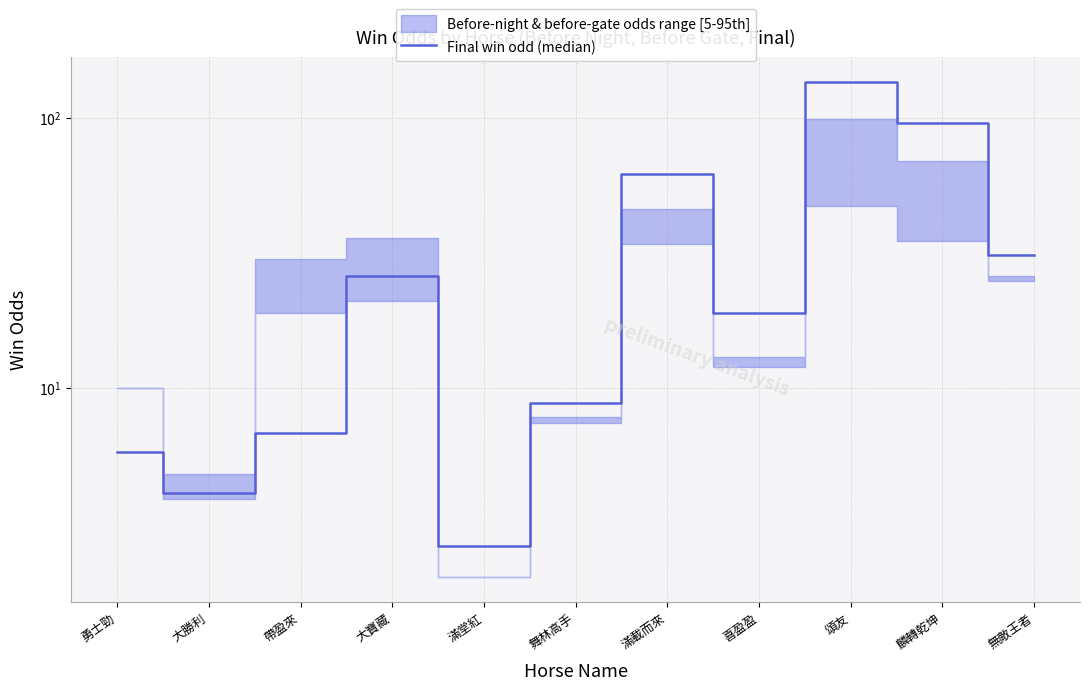

Which label corresponds to the largest value in the chart?

頌友